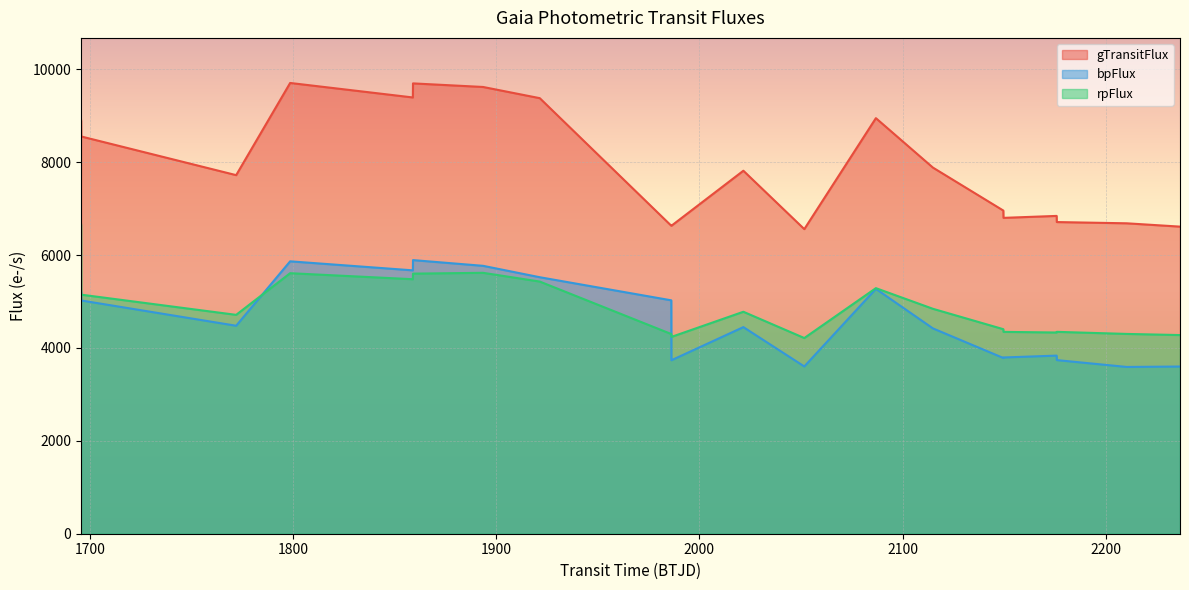

List the series in order of their peak value, lowest first.

bpFlux, rpFlux, gTransitFlux